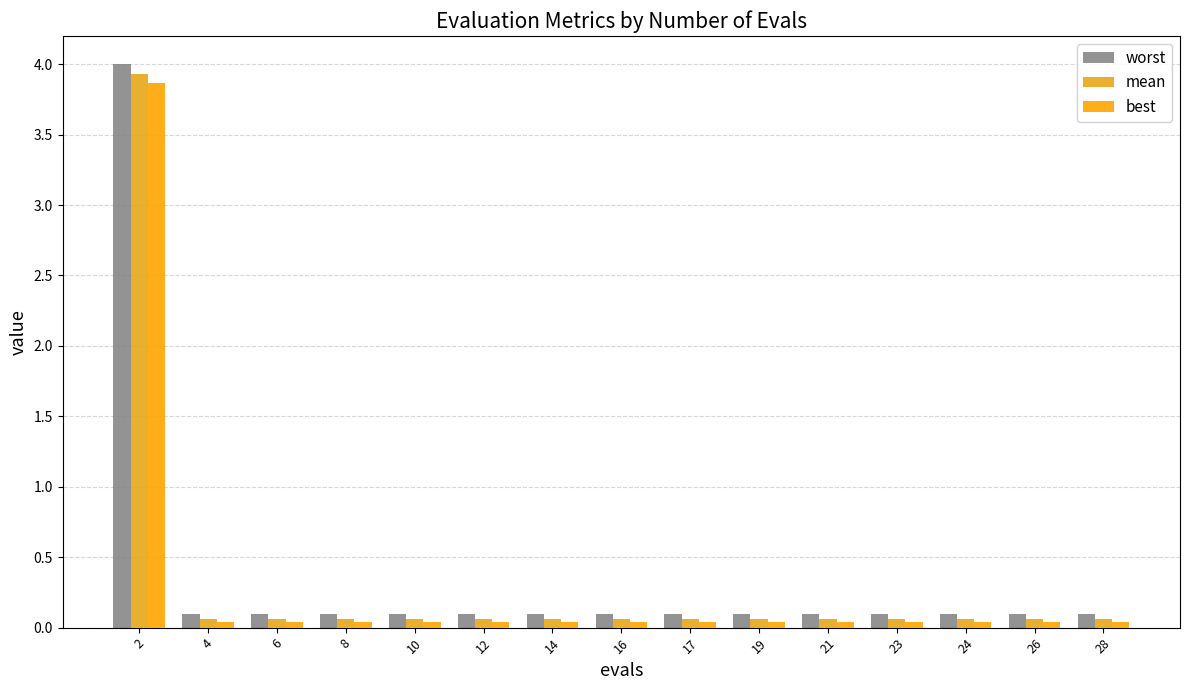

Does the chart contain any negative values?

No